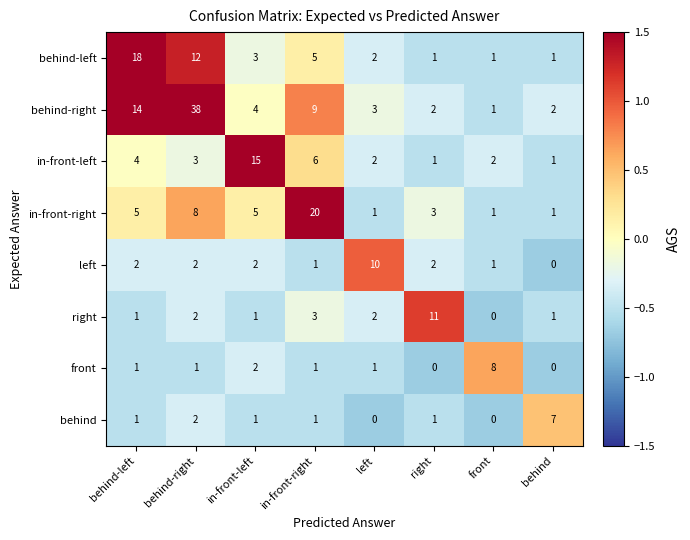

Which series changed the most between behind-left and in-front-left?

behind-left